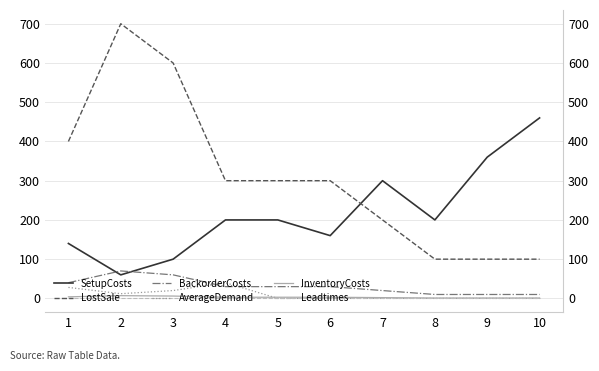

What is the value of the Leadtimes point at the 5th from the left?

1